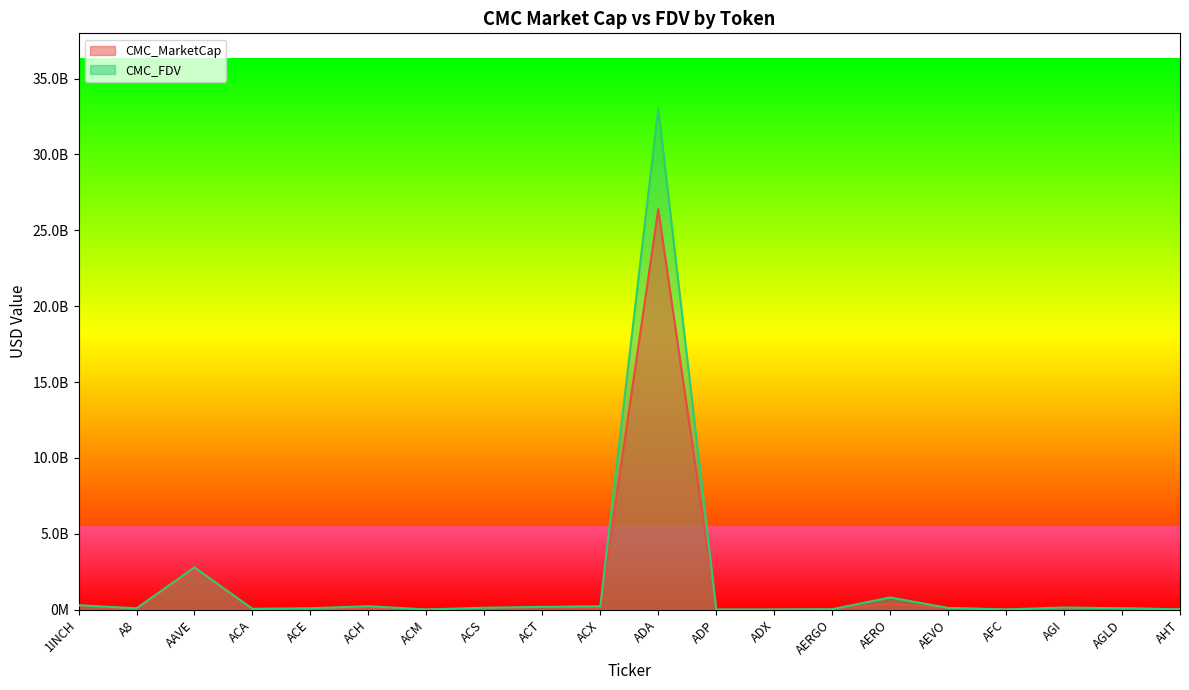

Where does the CMC_MarketCap series first go above 76533088?

1INCH